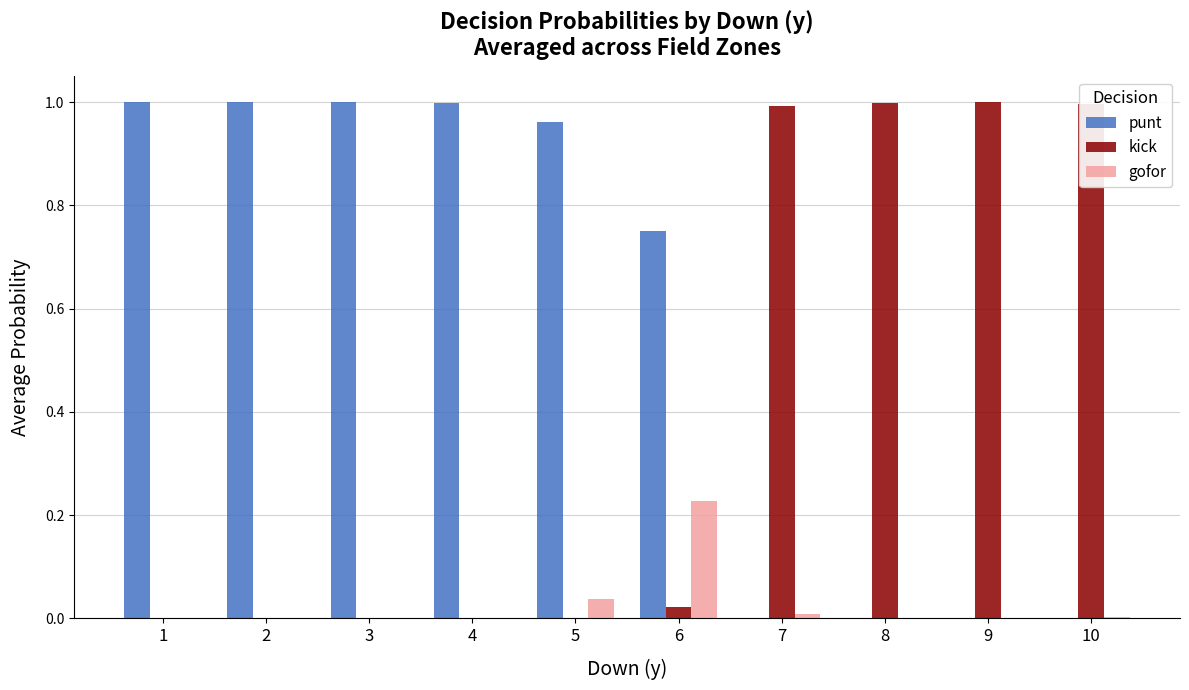

How many distinct data groups are displayed?

3